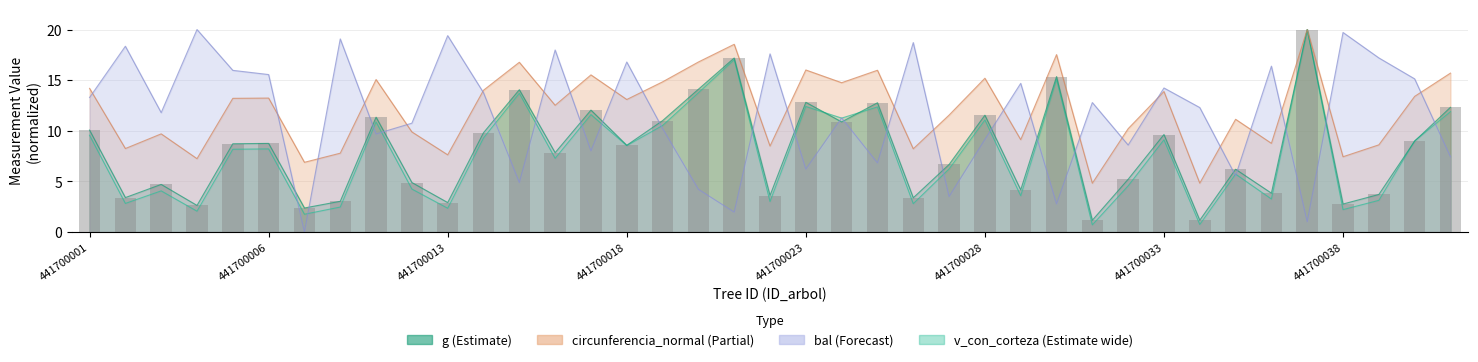

The v_con_corteza series shows 5.7 at 441700035. True or false?

True